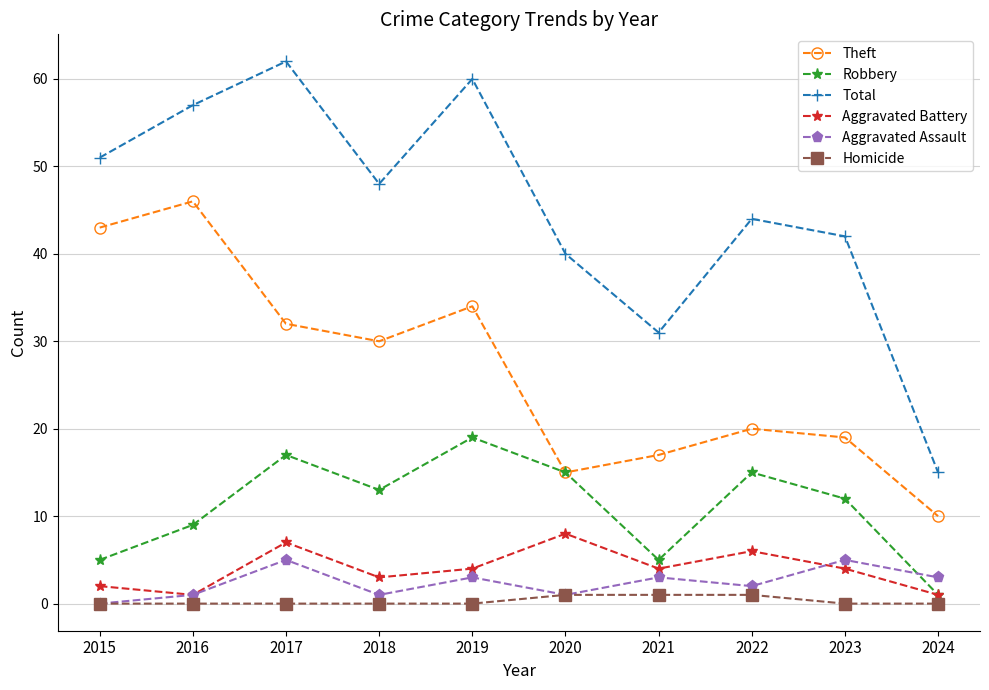

What is the difference between the Robbery values at 2018 and 2017?

4